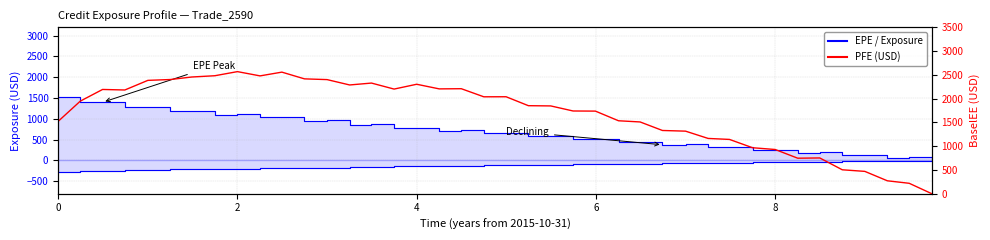

What is the highest value of the EPE series?

1522.2